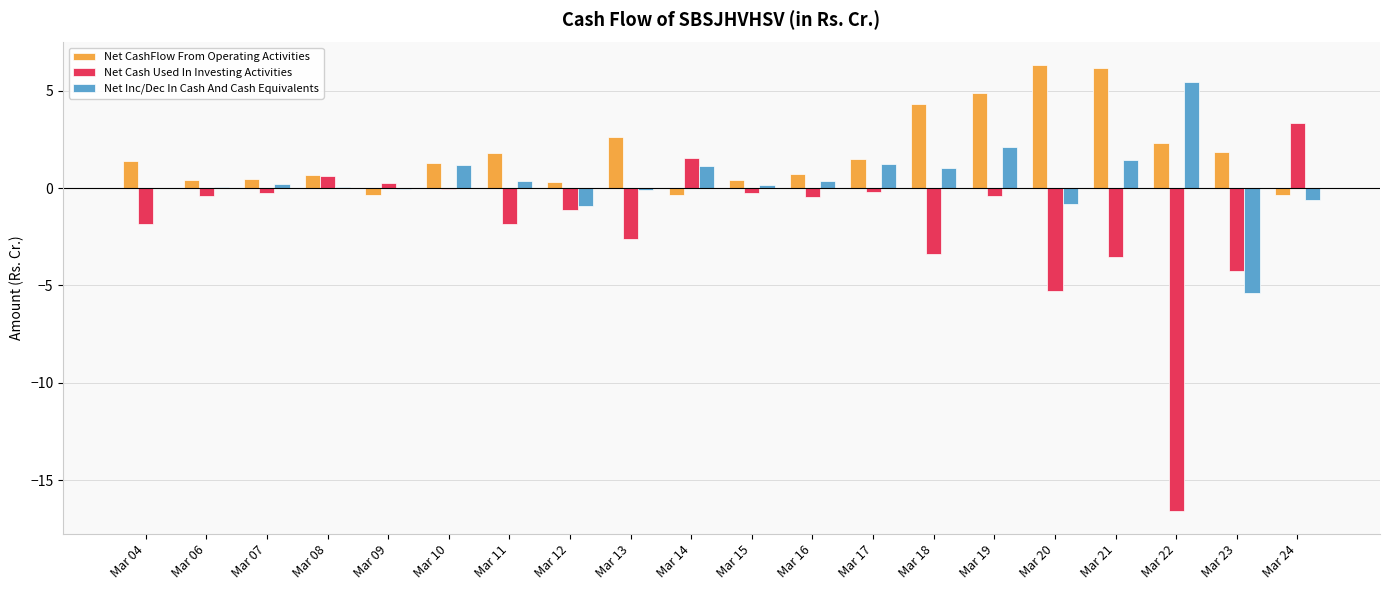

What is the sum of all Net CashFlow From Operating Activities values?

36.4